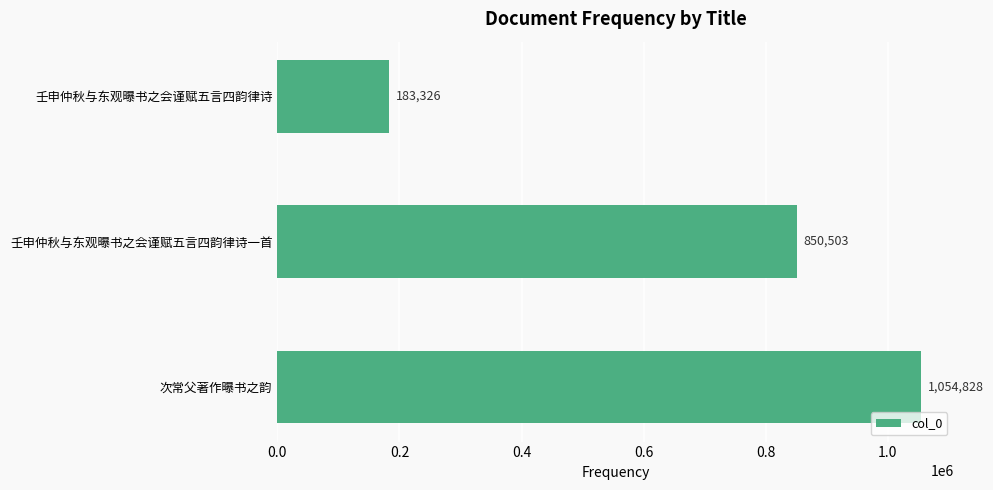

Reading top to bottom, transcribe all the data shown in this chart.

壬申仲秋与东观曝书之会谨赋五言四韵律诗=183326	壬申仲秋与东观曝书之会谨赋五言四韵律诗一首=850503	次常父著作曝书之韵=1054828